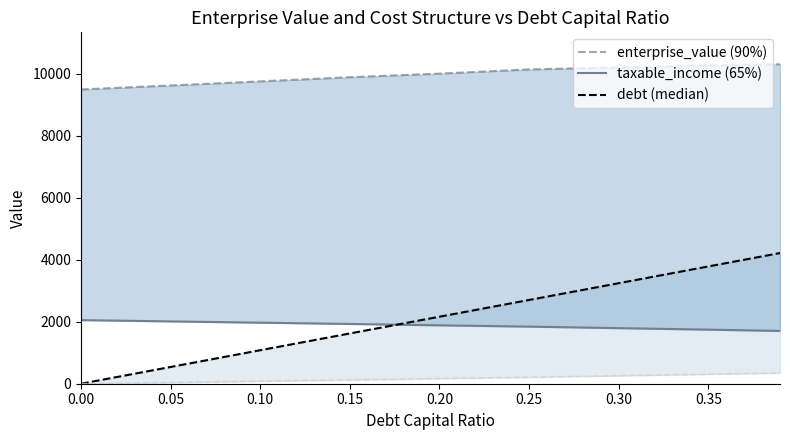

At 0.15, list the series in order from largest to smallest.

enterprise_value (90%), taxable_income (65%), debt (median)